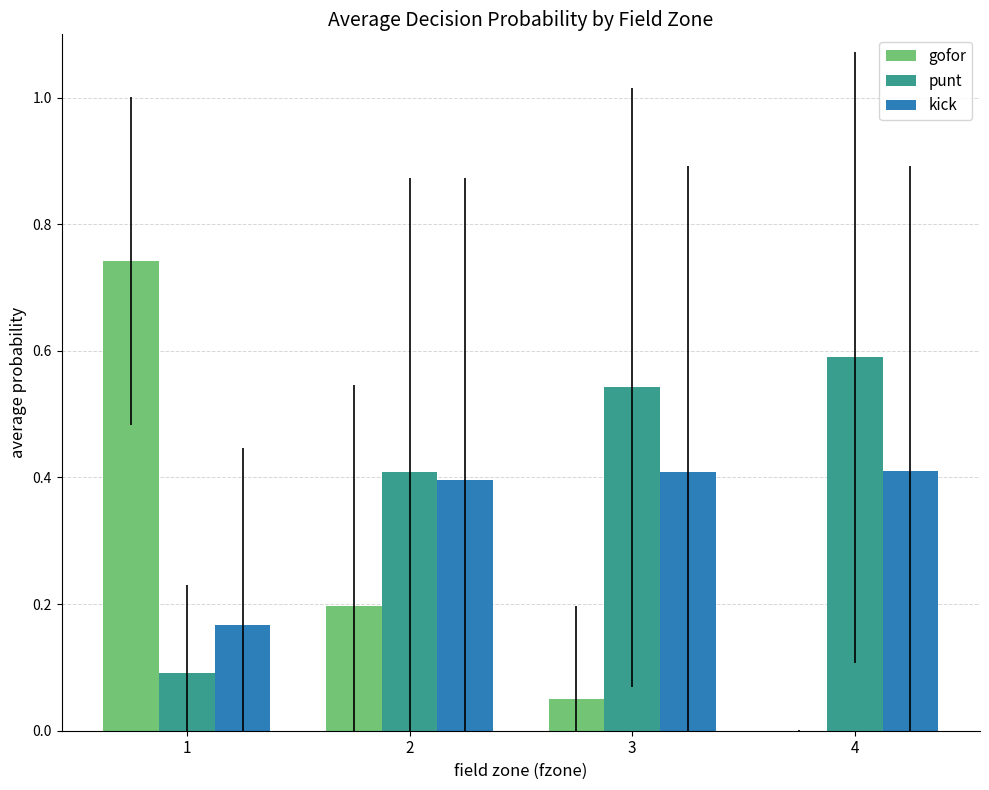

The kick series shows 0.2 at 1. True or false?

True